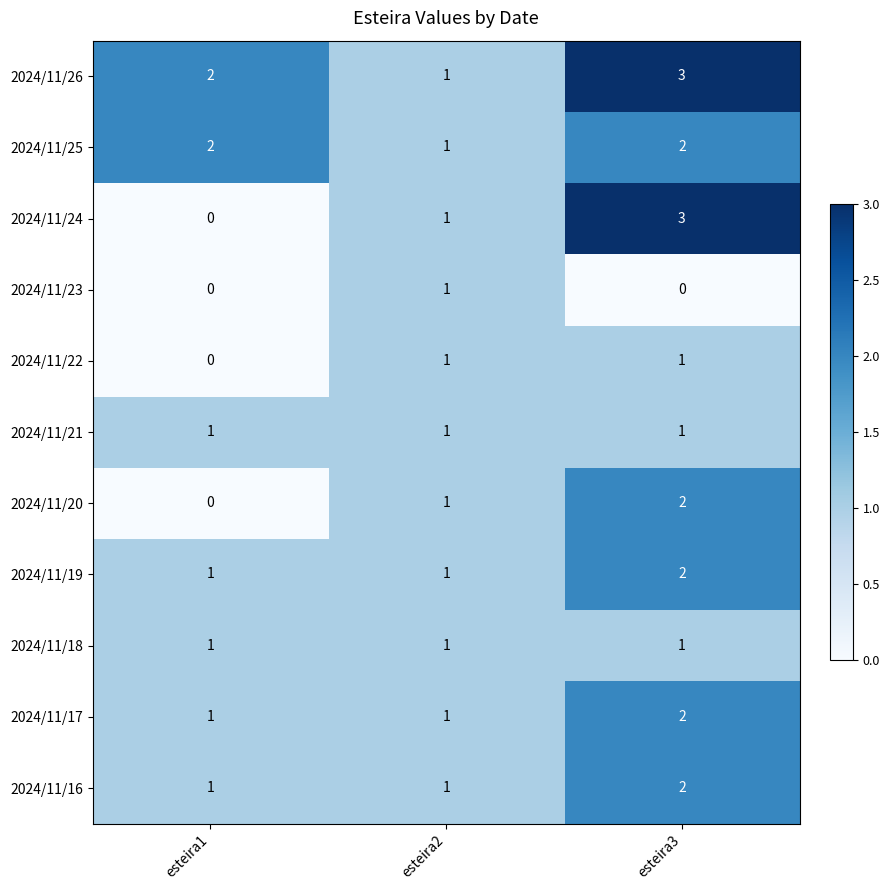

What is the difference between the highest and lowest values at esteira3?

3